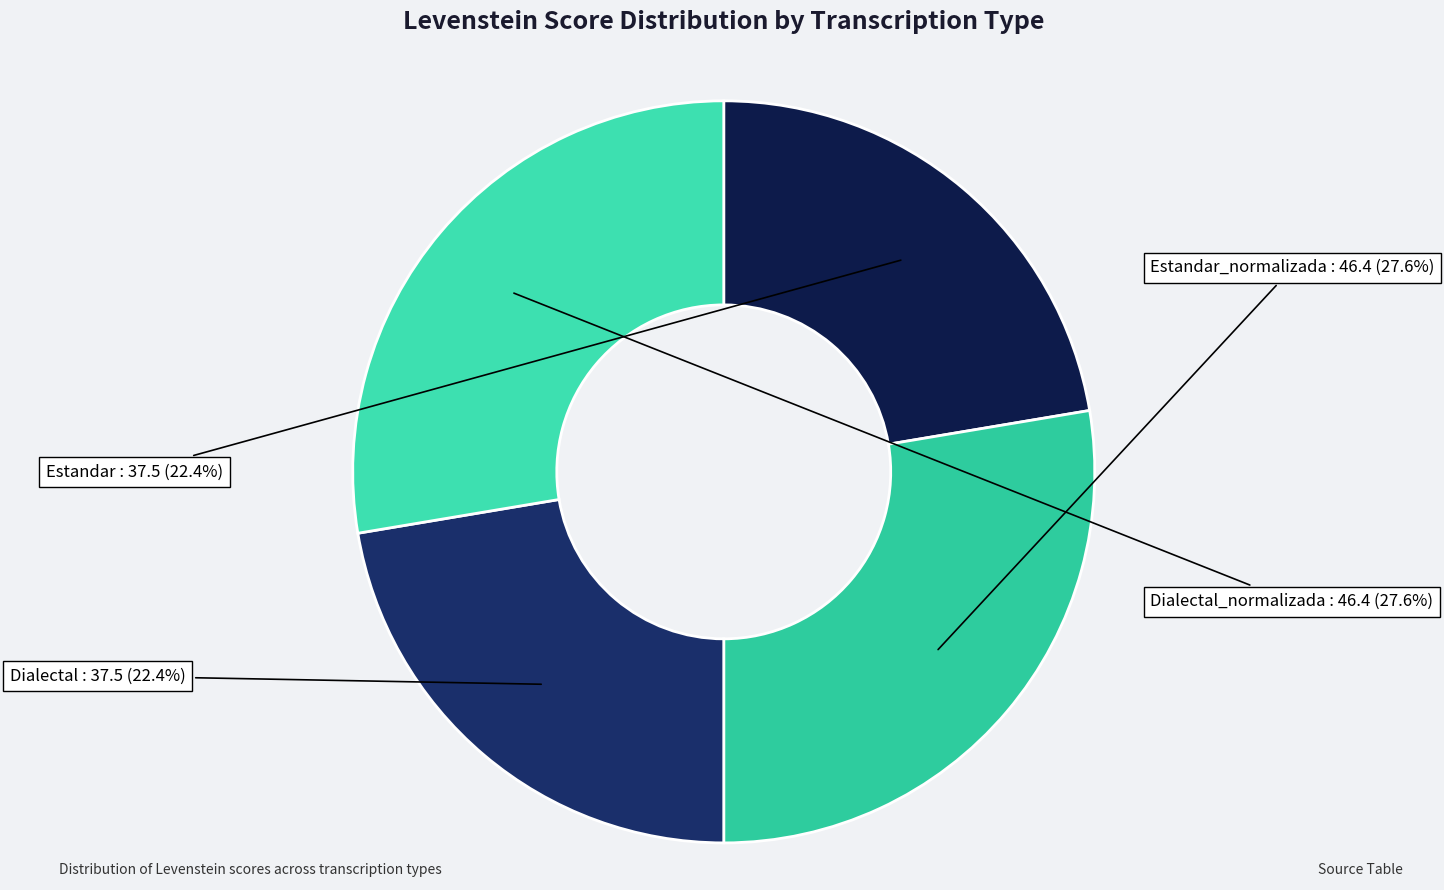

What is the ratio of the value at Dialectal to the value at Estandar?

1.0